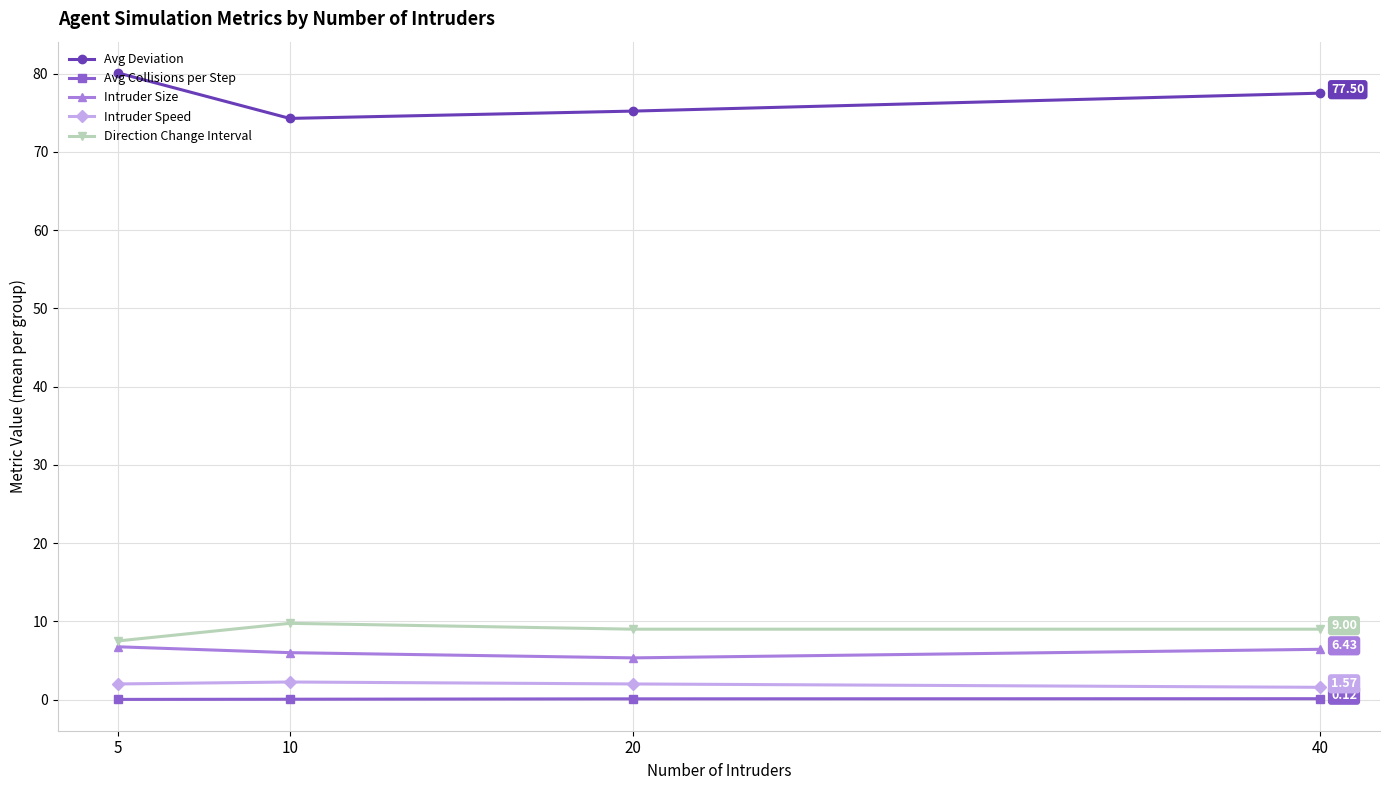

What is the spread (max minus min) of values at 20?

75.1